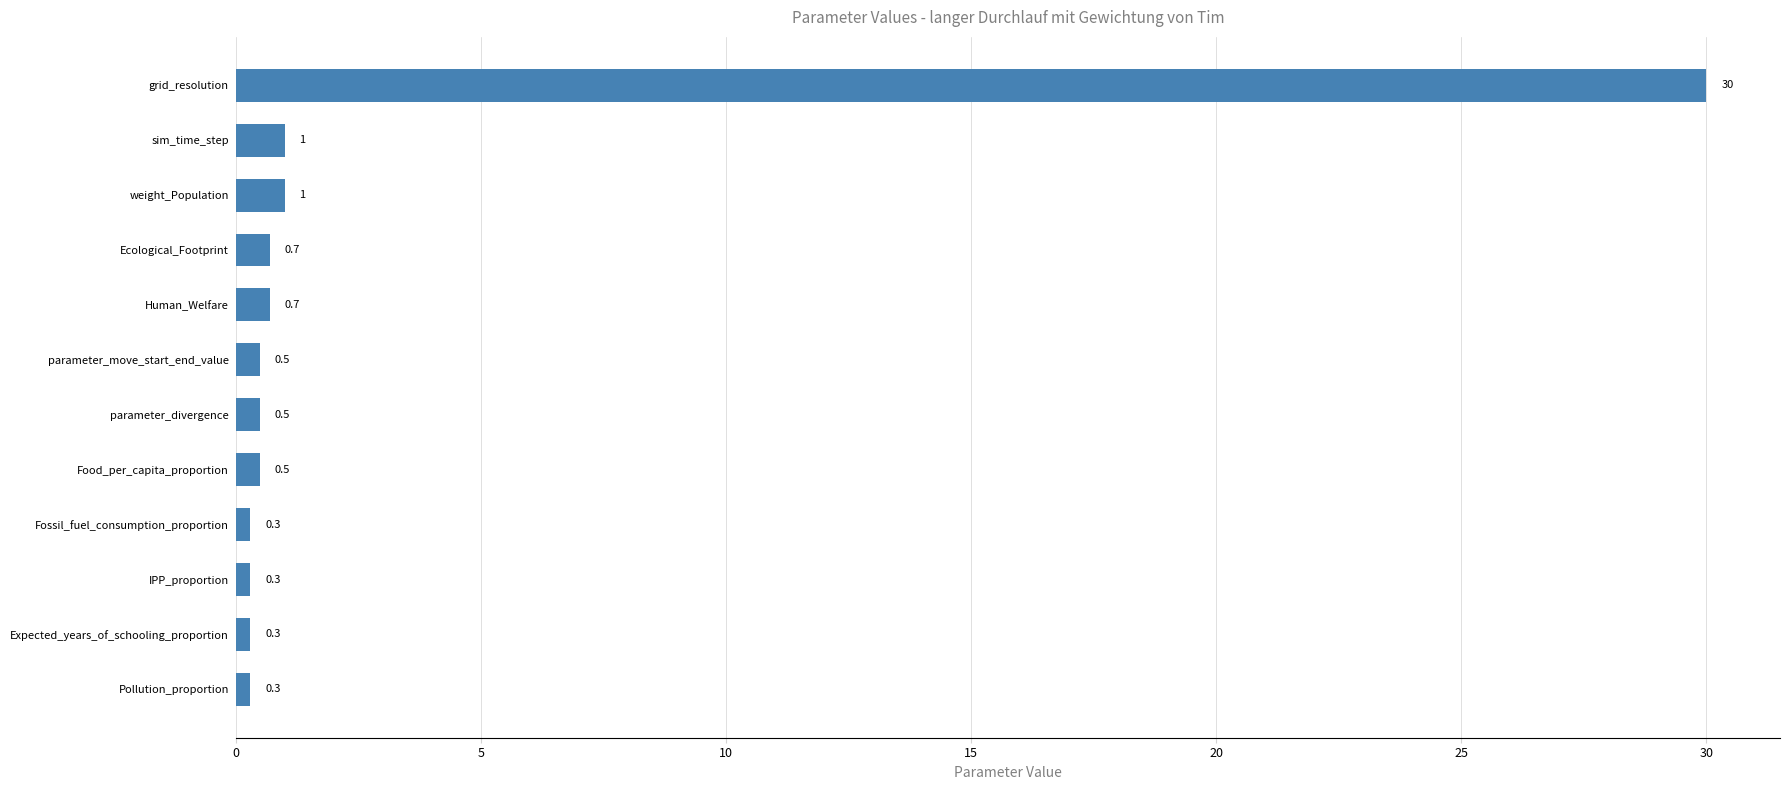

Reading bottom to top, extract all data points from this chart.

0.3	0.3	0.3	0.3	0.5	0.5	0.5	0.7	0.7	1.0	1.0	30.0